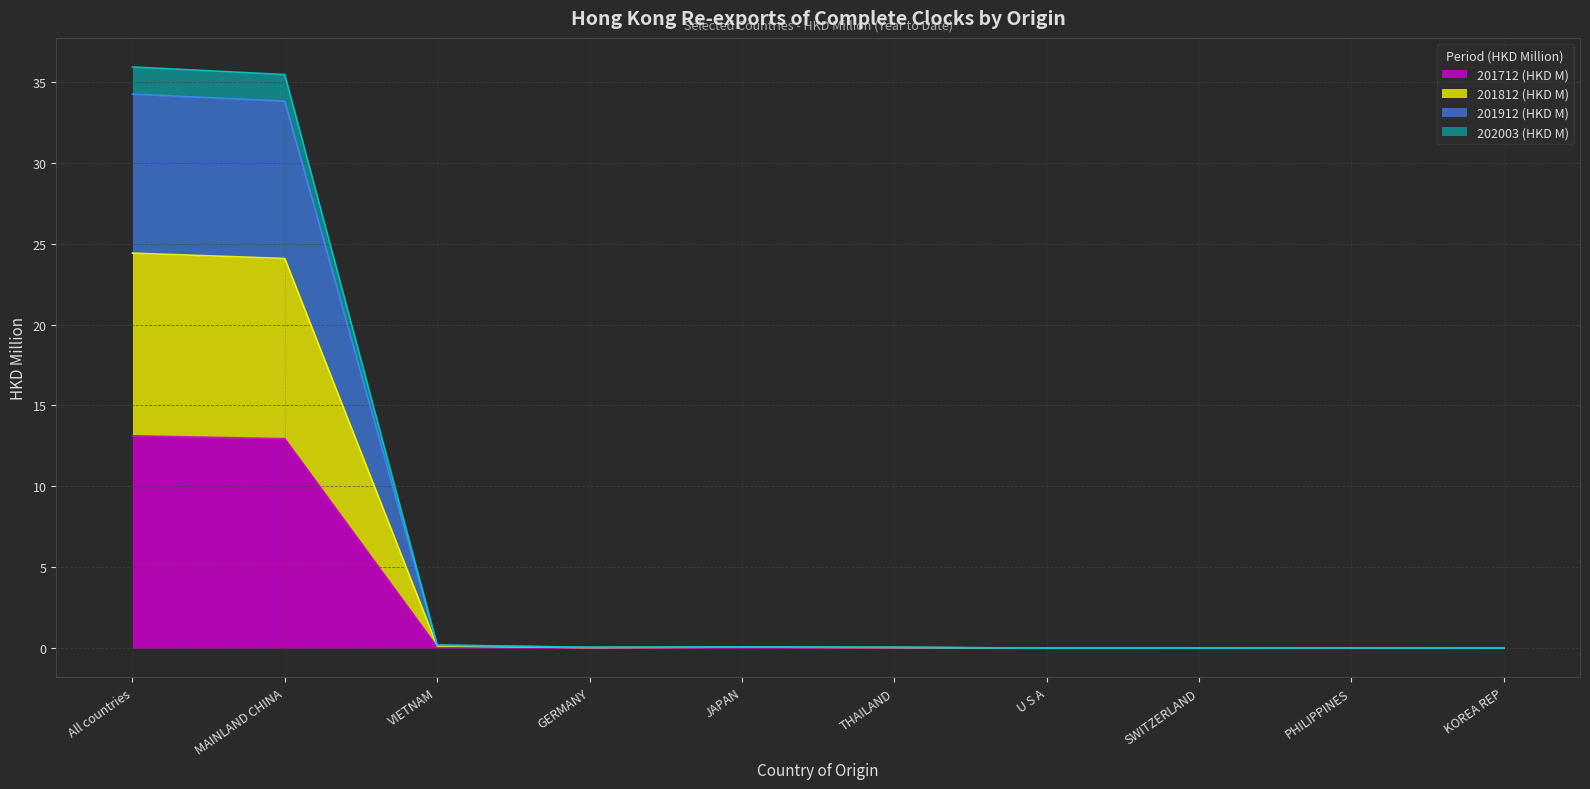

True or false: 201712 (HKD M) has a value of 0.0 at THAILAND.

True